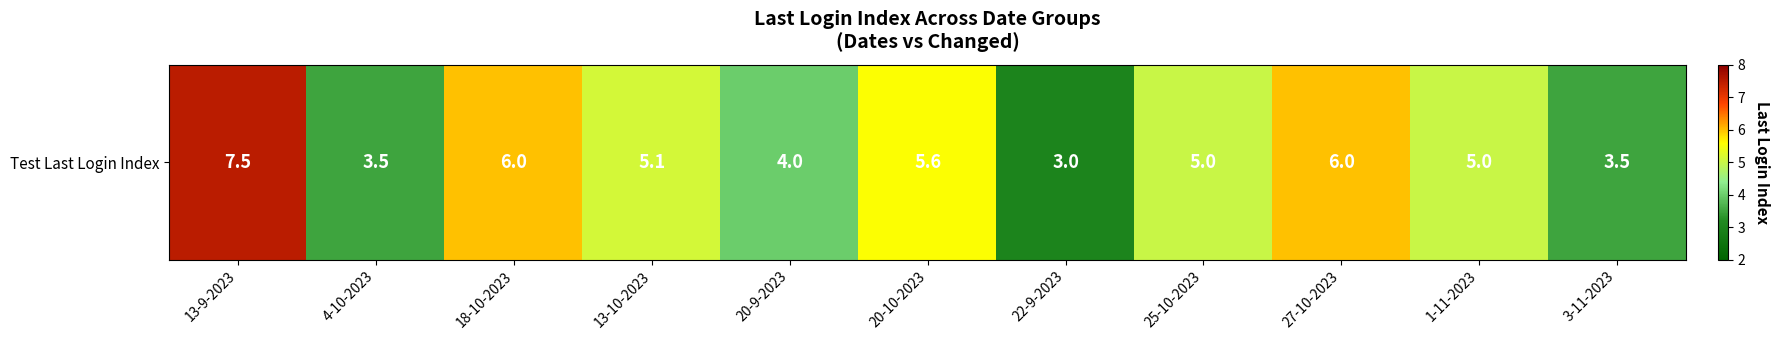

How many values are below 5?

4